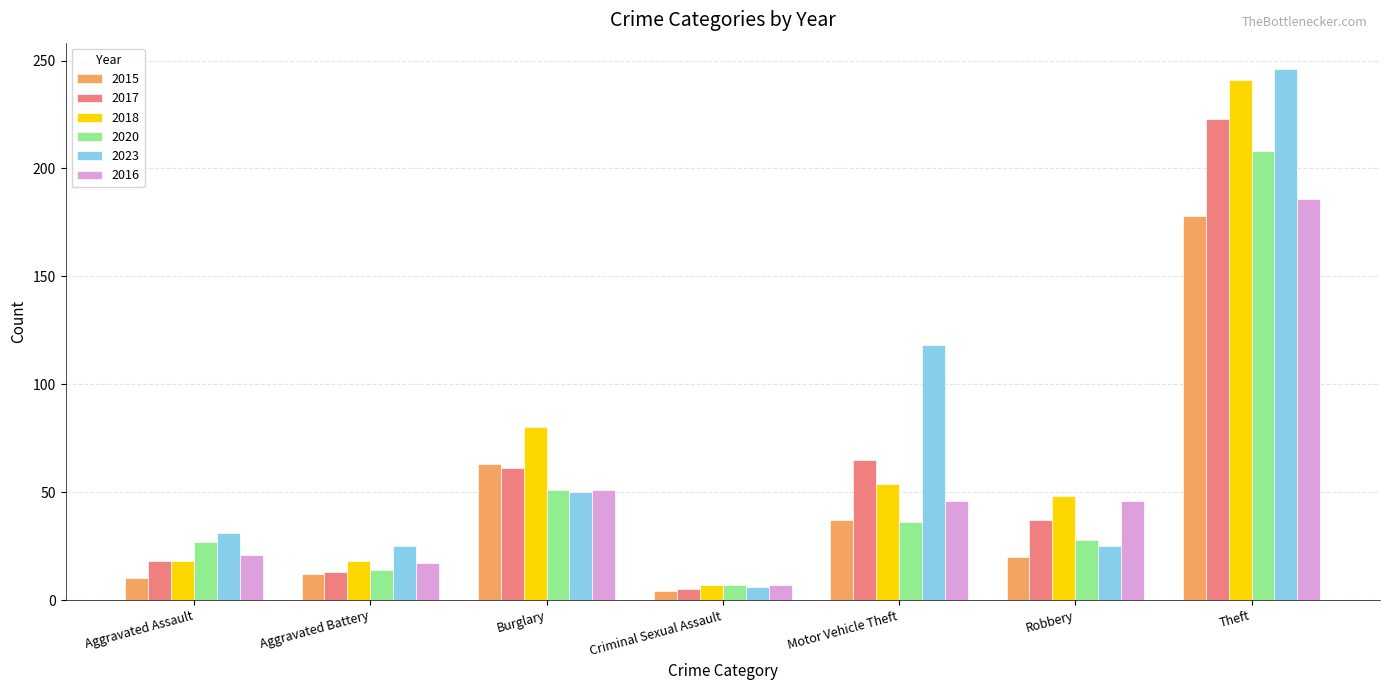

Which label corresponds to the largest value in the chart?

Theft